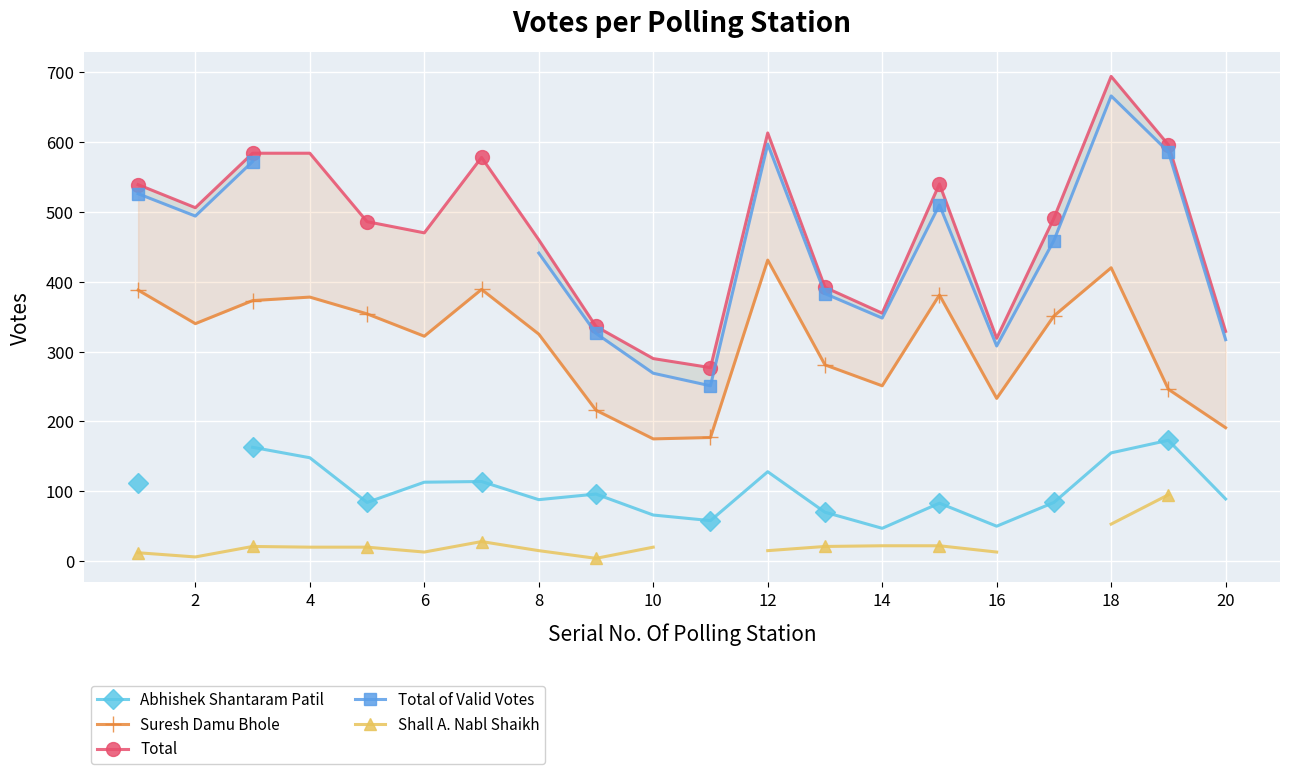

Which series has the largest range (max minus min)?

Total